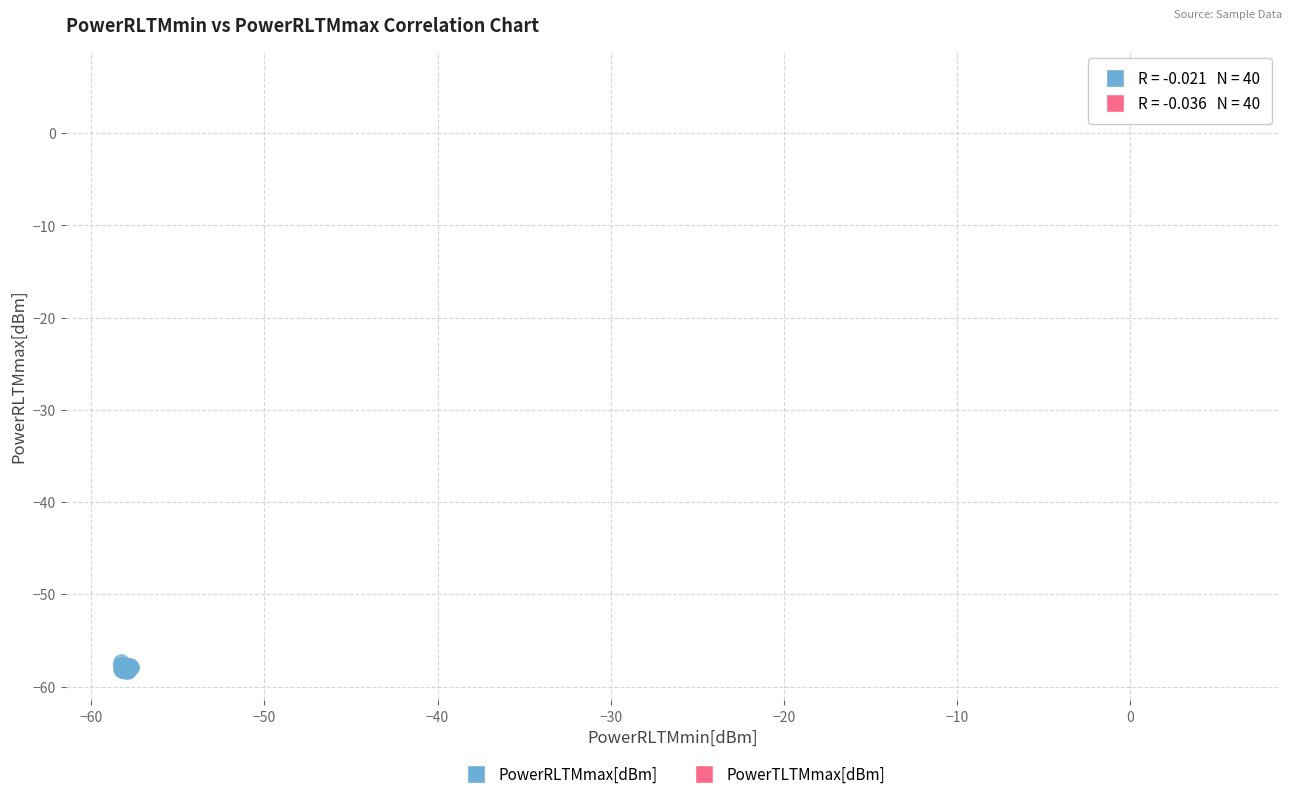

Which series reaches the maximum Y coordinate?

PowerTLTMmax[dBm]